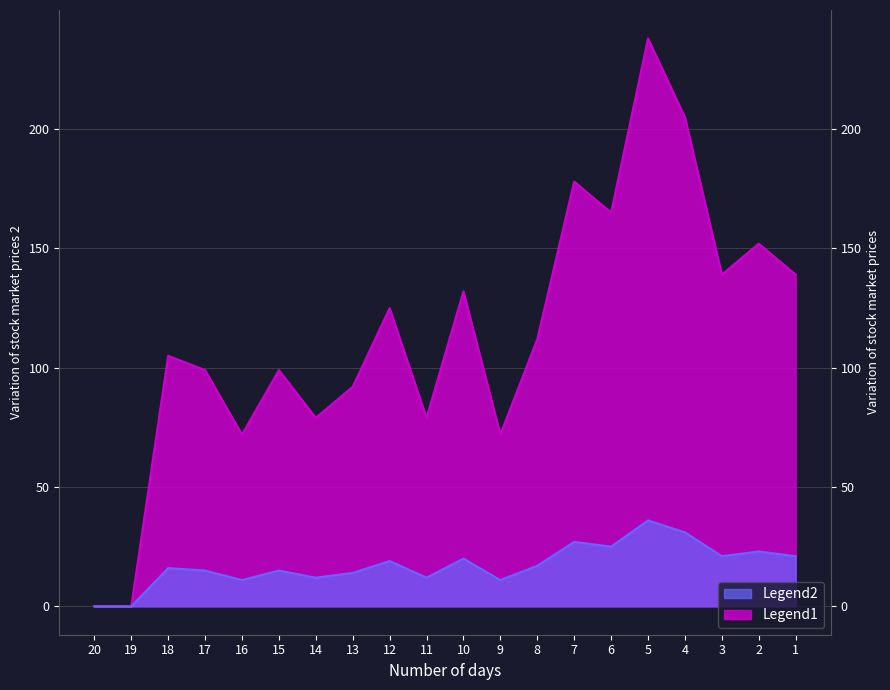

Does the chart have visible grid lines?

Yes